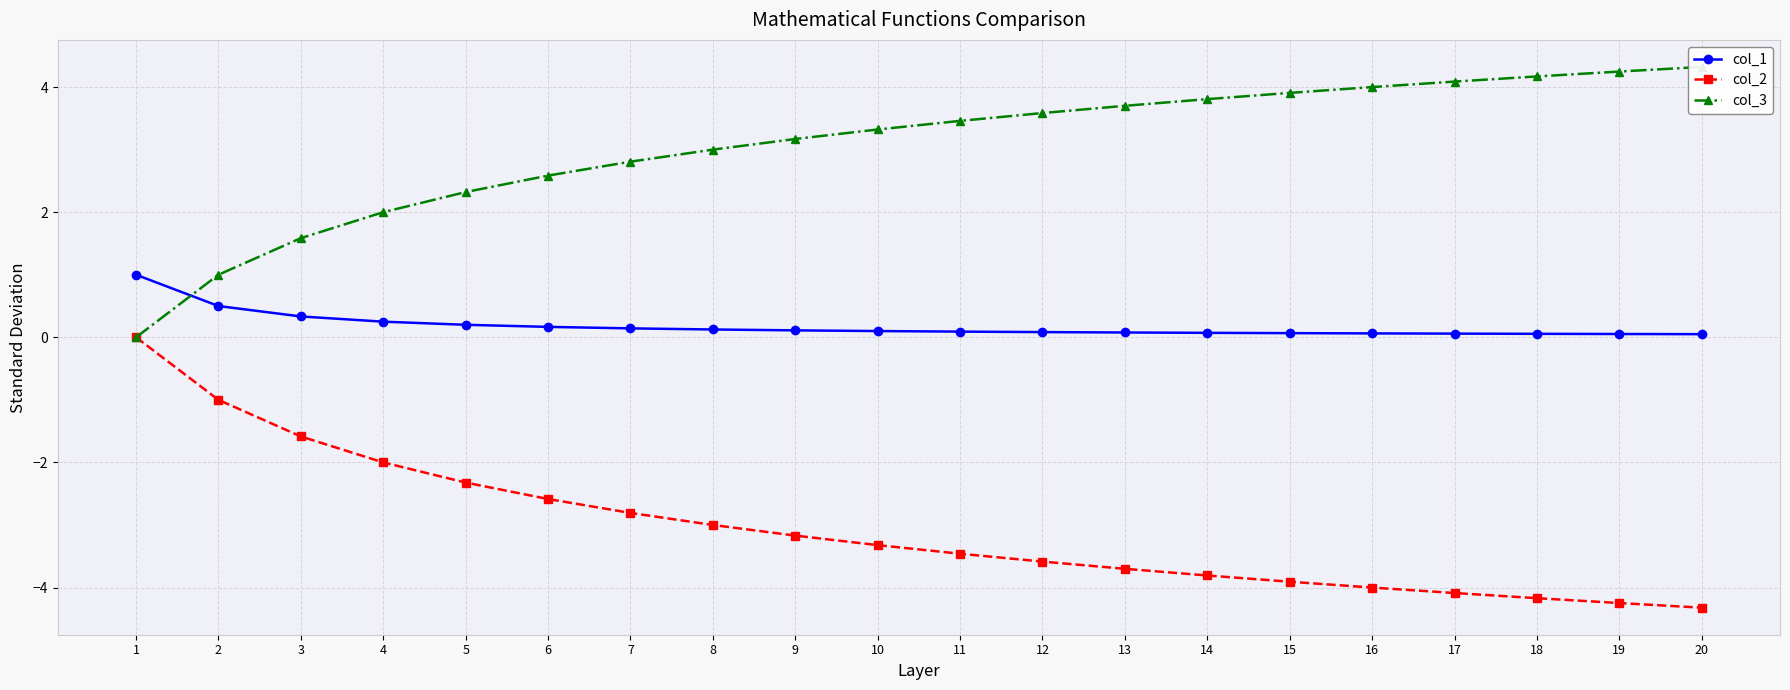

True or false: col_2 has a value of -3.5 at 11.

True